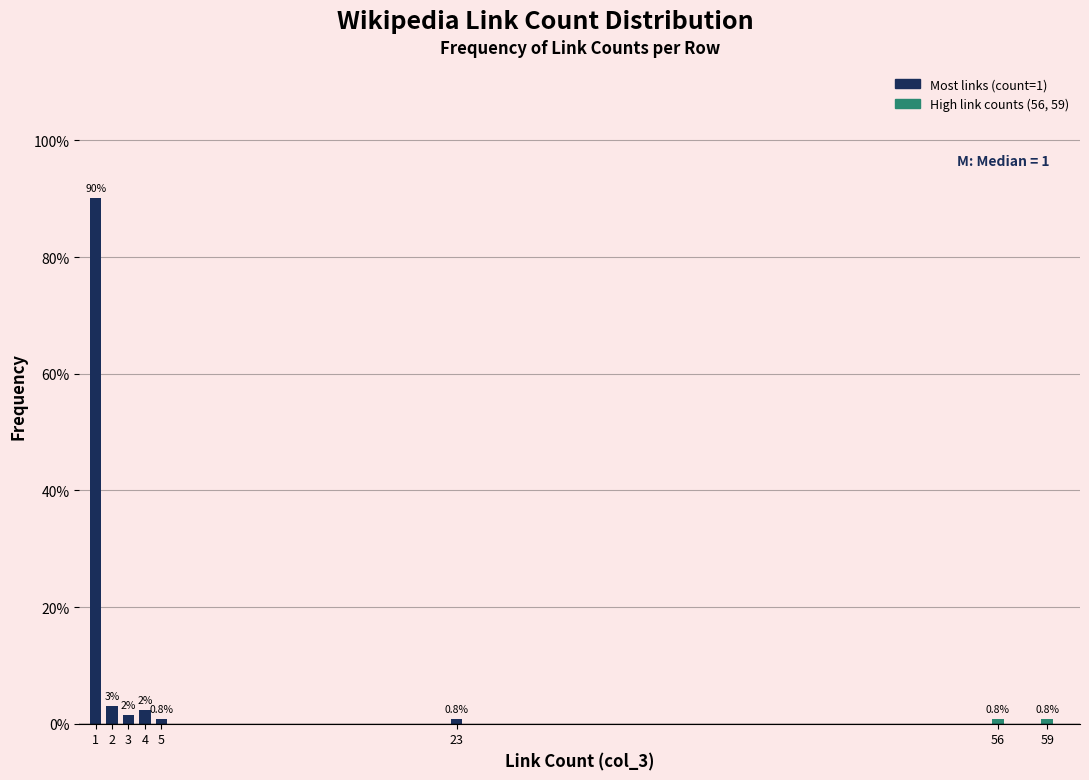

Read the value at 1.

90.1